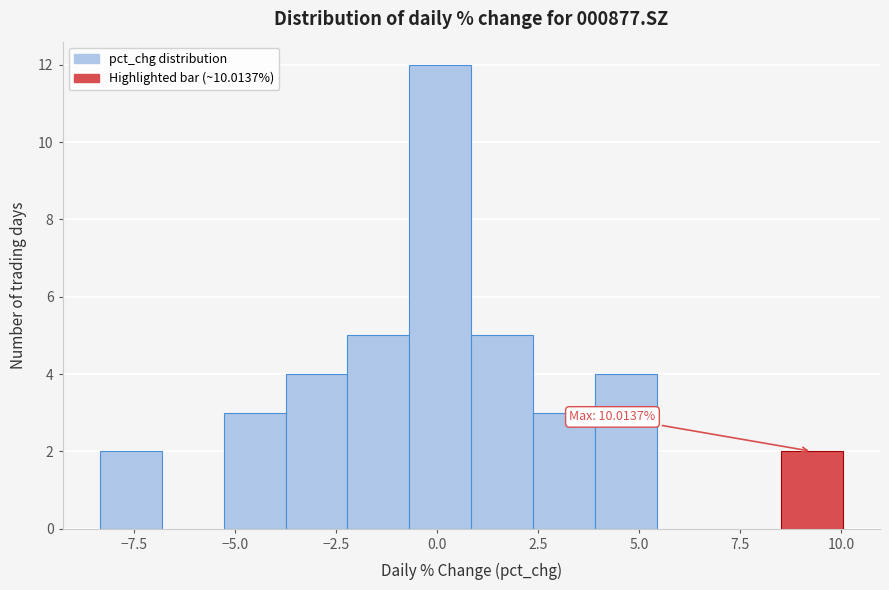

Around what value on the x-axis is the tallest bar? Give the approximate position of its centre, as read against the axis.

0.0